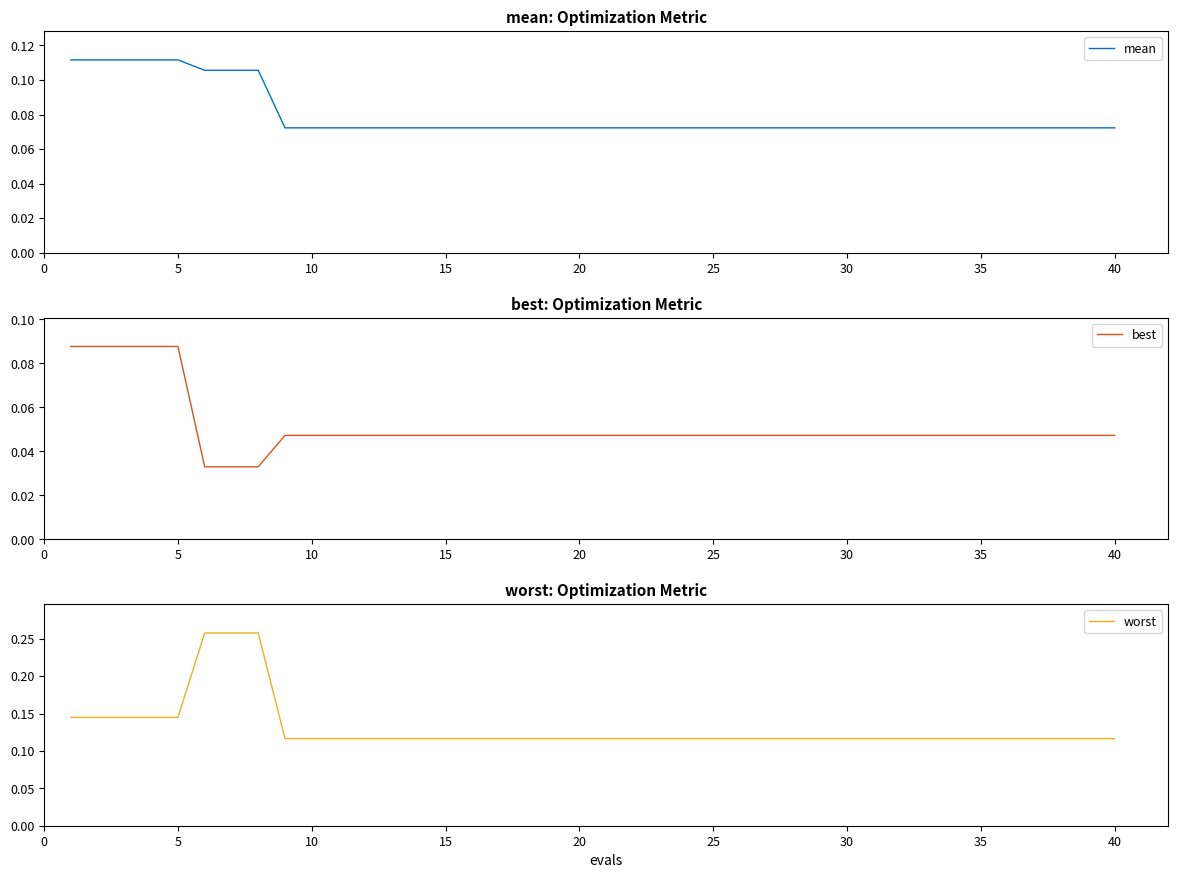

Does the chart have visible grid lines?

No